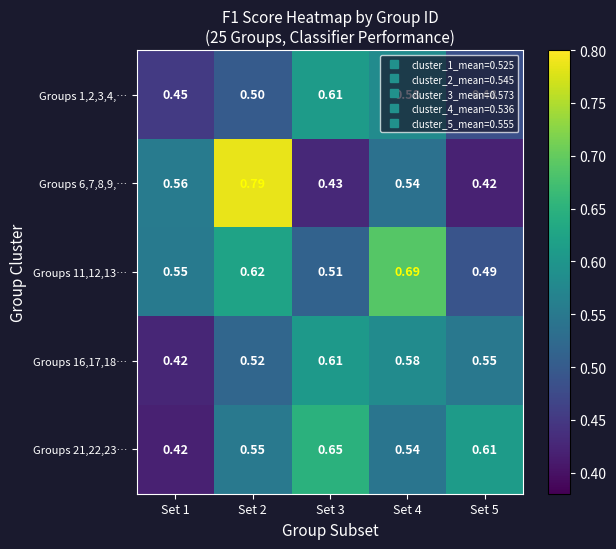

Is the value of Groups 6,7,8,9,… at Set 1 greater than the value of Groups 21,22,23… at Set 5?

No